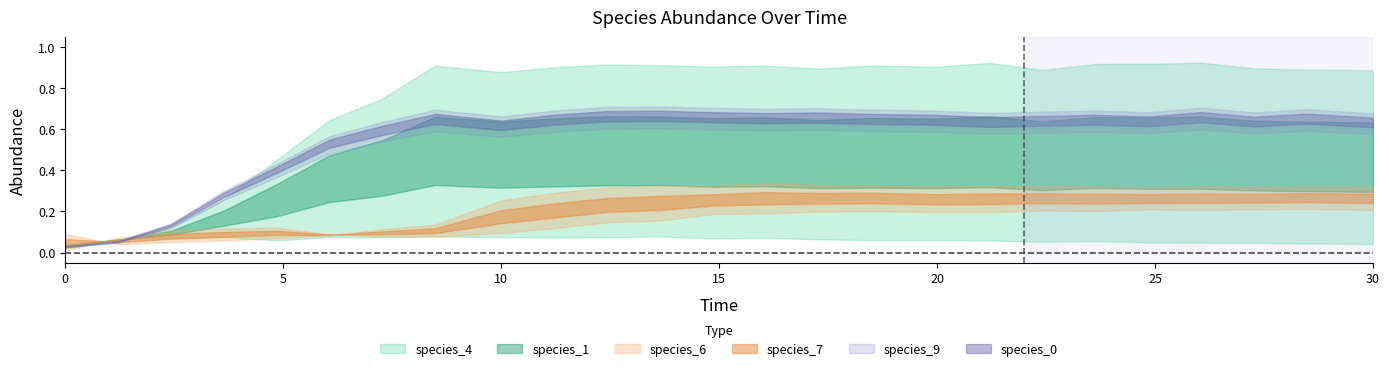

True or false: species_9 and species_0 cross at least once.

True